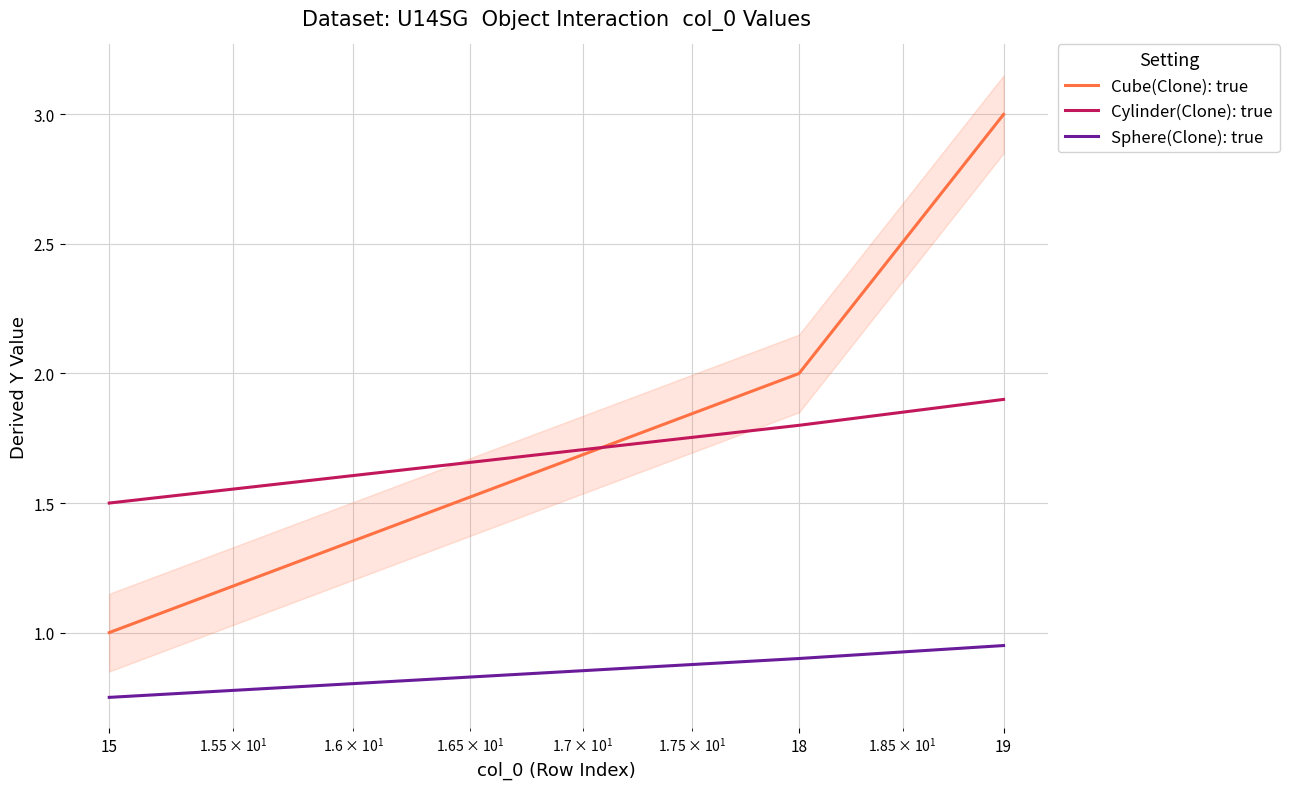

Which series changed the most between 18 and 19?

Cube(Clone): true